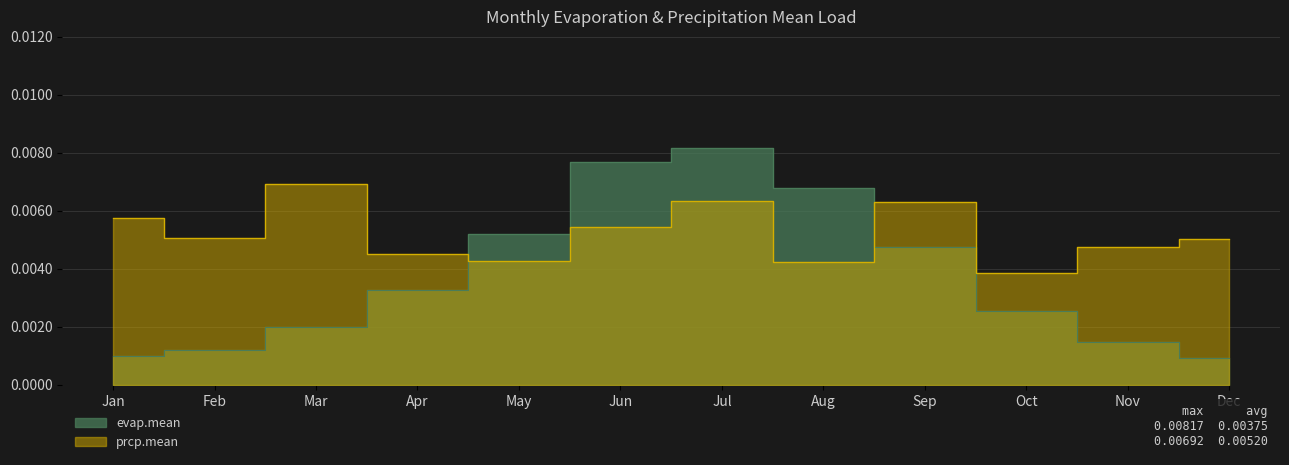

At which category does evap.mean reach its first local peak?

Jul